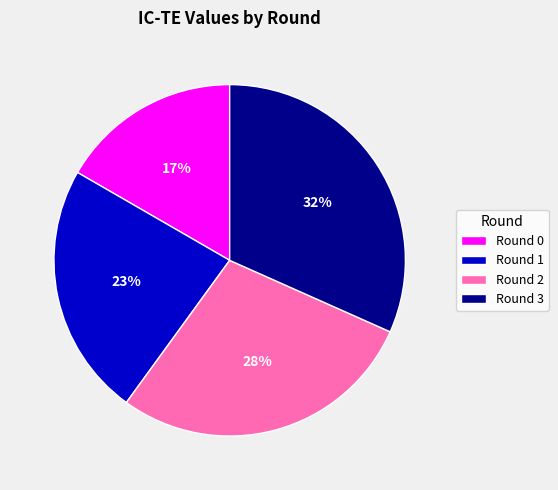

Does Round 3 account for over 50% of the chart?

No